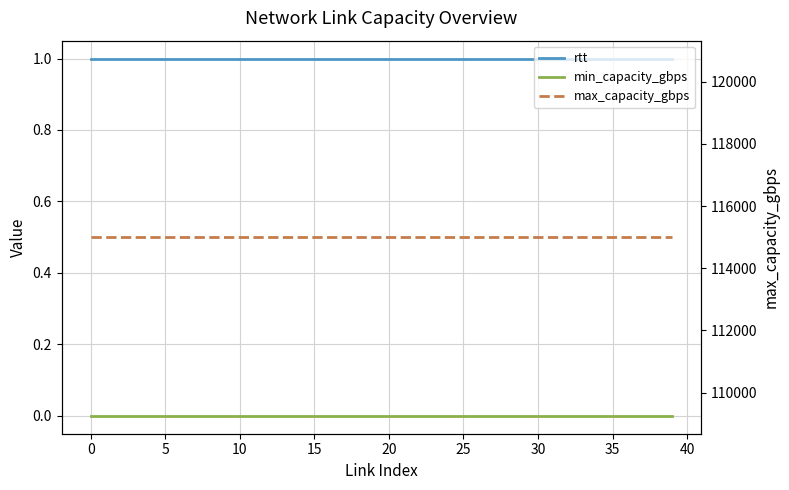

What is the greatest value displayed?

115000